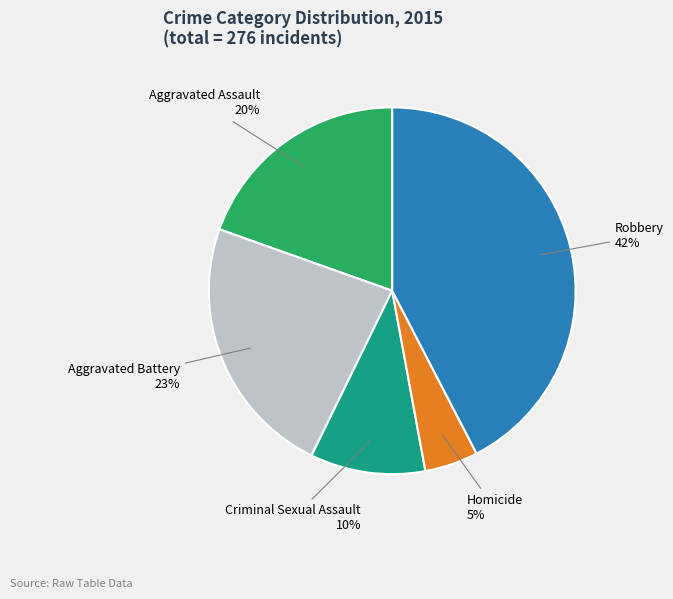

To the nearest percent, what portion does Homicide represent?

5%